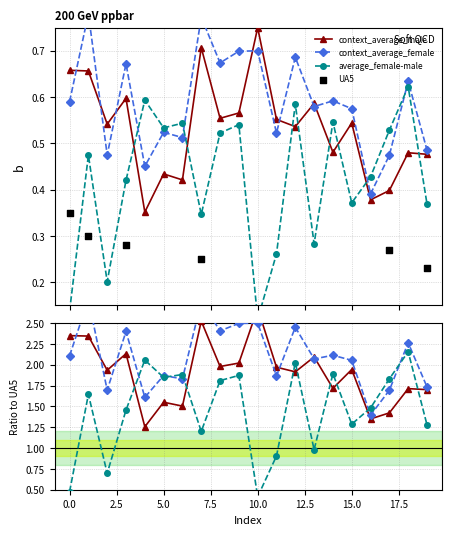

What is the total value across all series at 15.0?

6.7